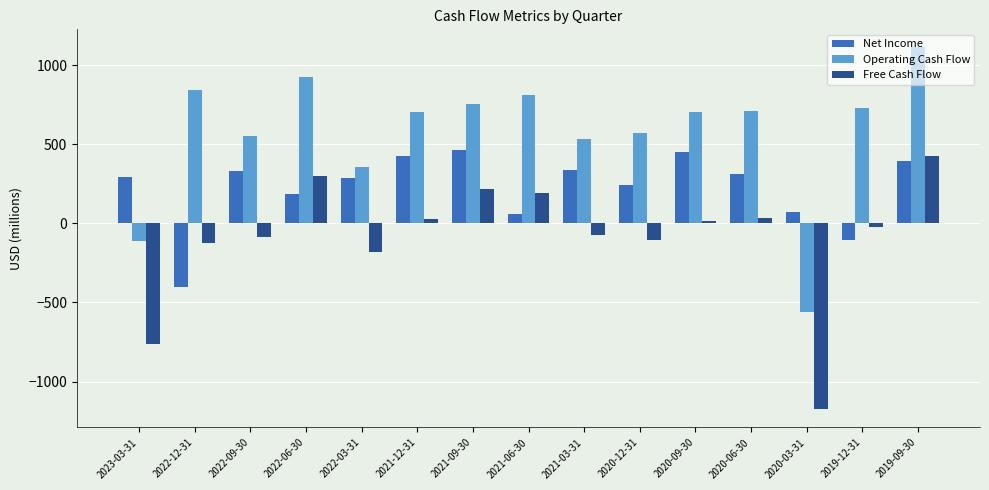

At 2020-12-31, list the series in order from smallest to largest.

Free Cash Flow, Net Income, Operating Cash Flow